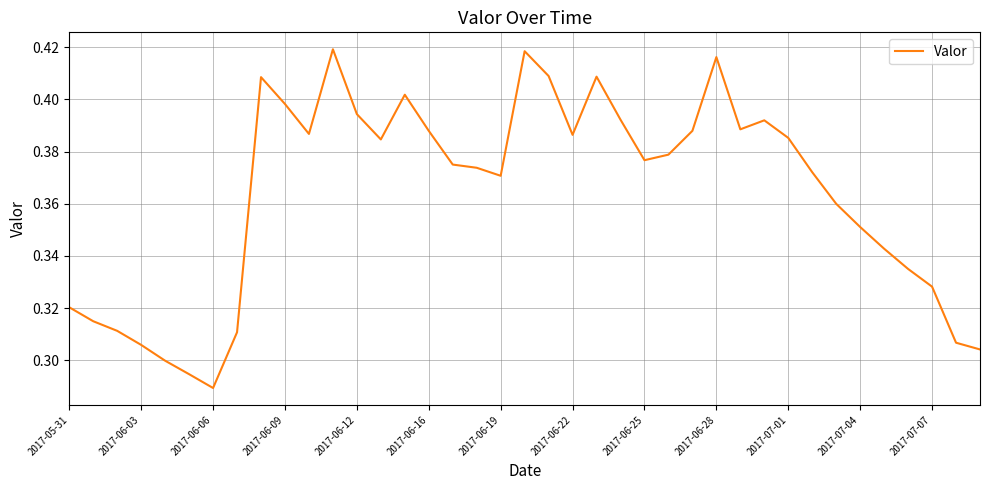

Is this an area chart (filled region under the line)?

No